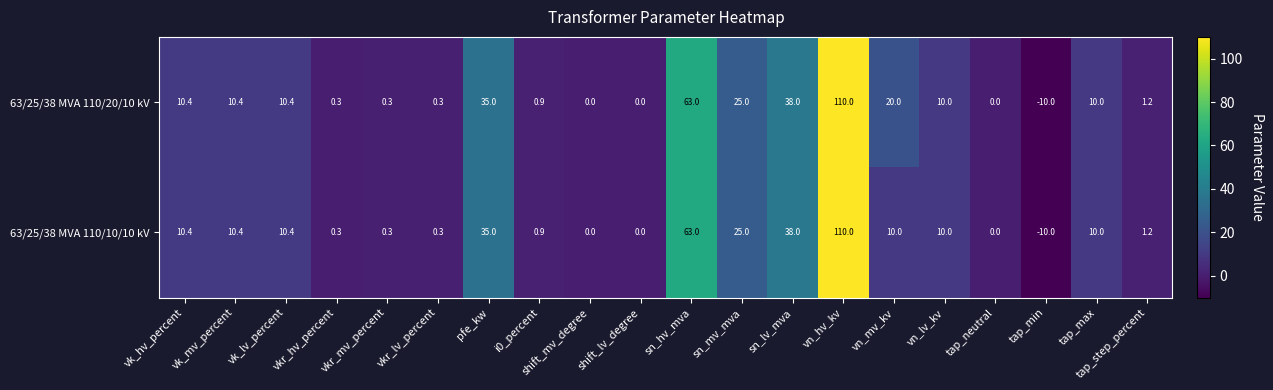

What is the difference between the maximum and minimum values in the 63/25/38 MVA 110/10/10 kV series?

120.0